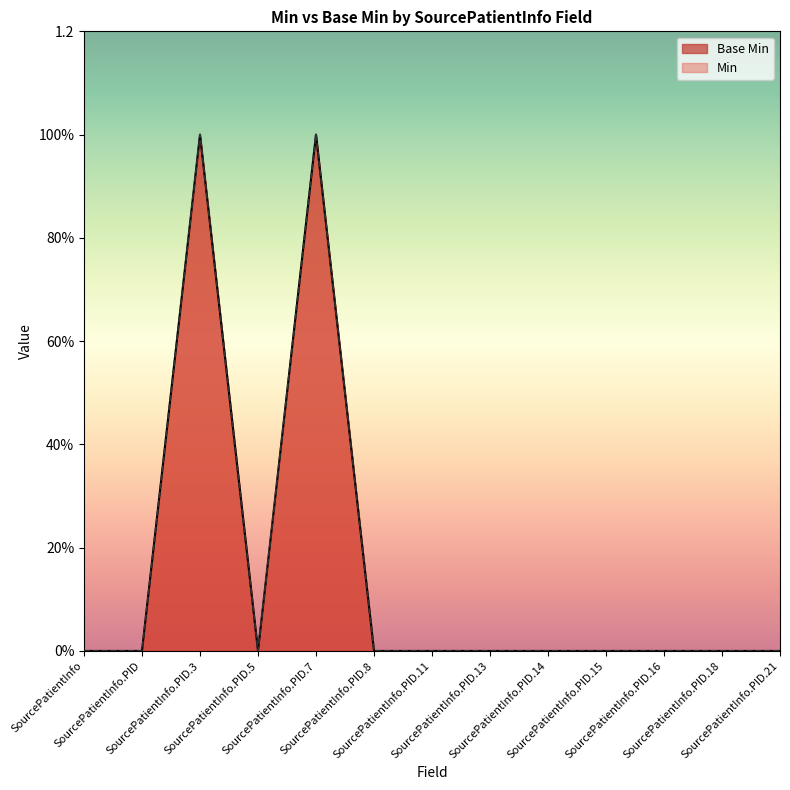

The Min series shows 0 at SourcePatientInfo.PID. True or false?

True